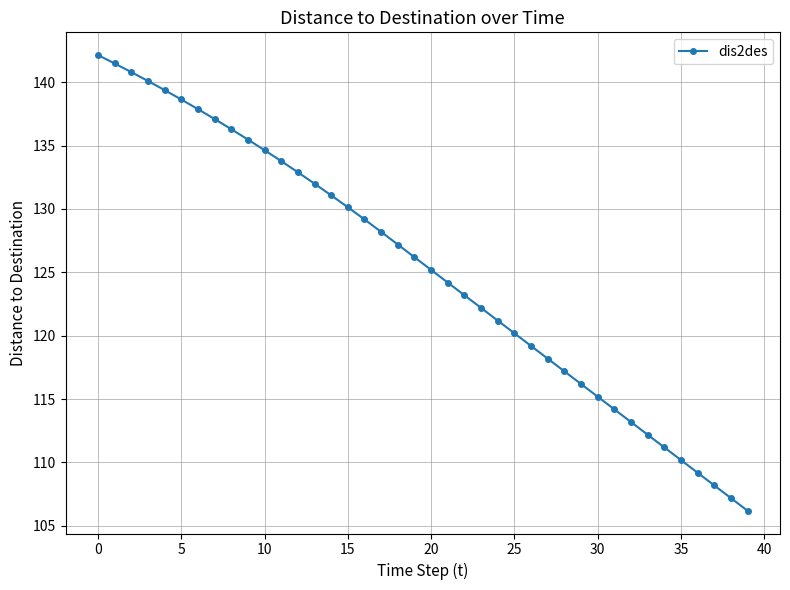

What is the greatest value displayed?

142.1